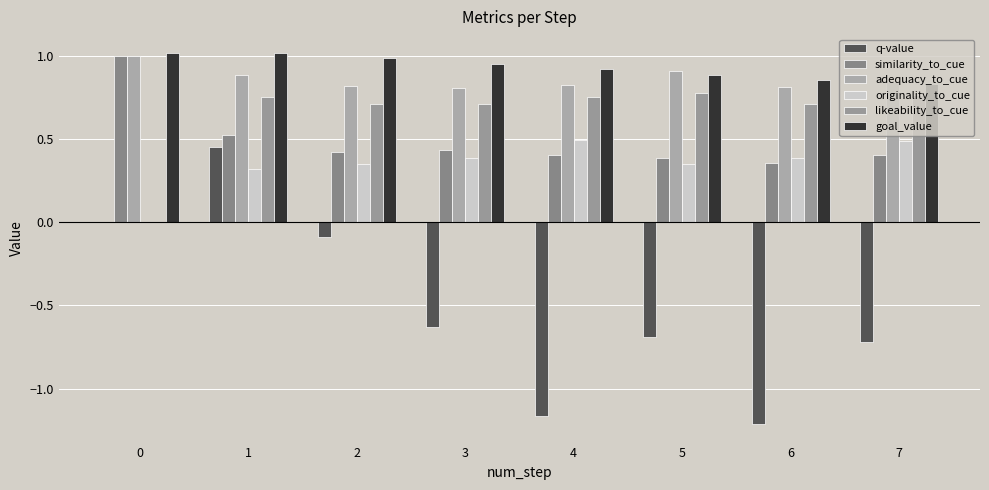

How many bars are there in each group?

6